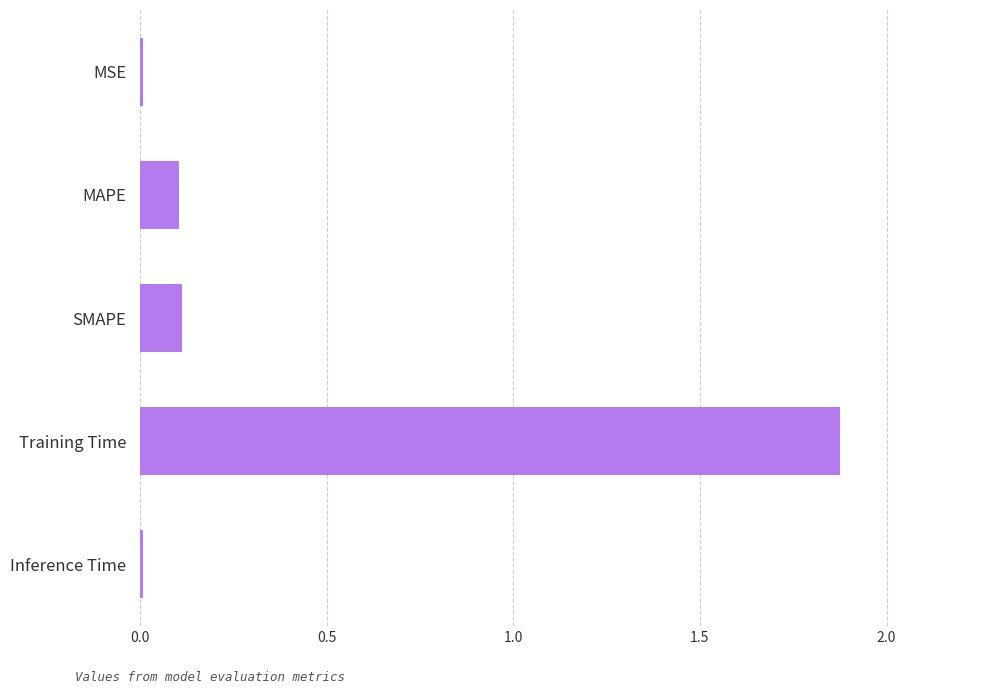

True or false: the data shows 0.1 at MAPE.

True